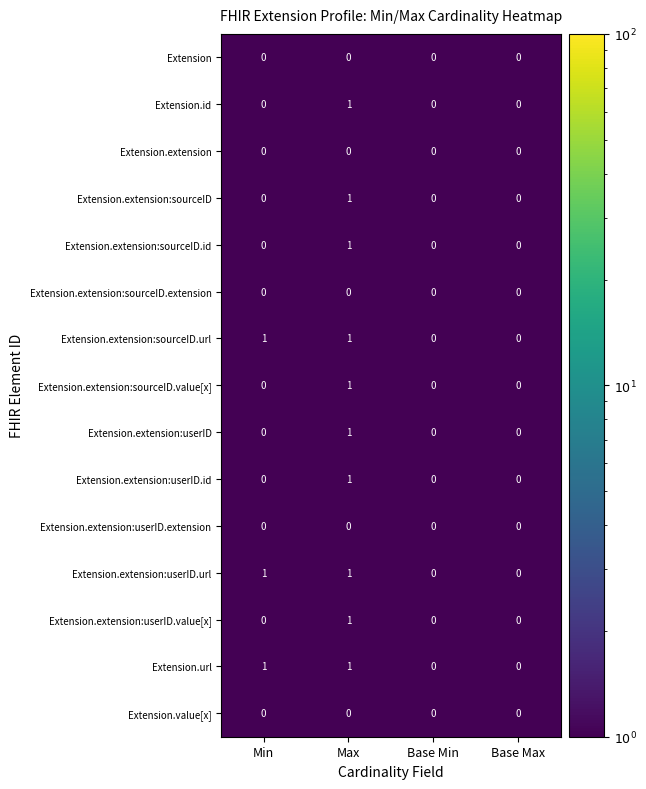

Count the Extension.extension:sourceID.id values in the range 0 to 1.

4